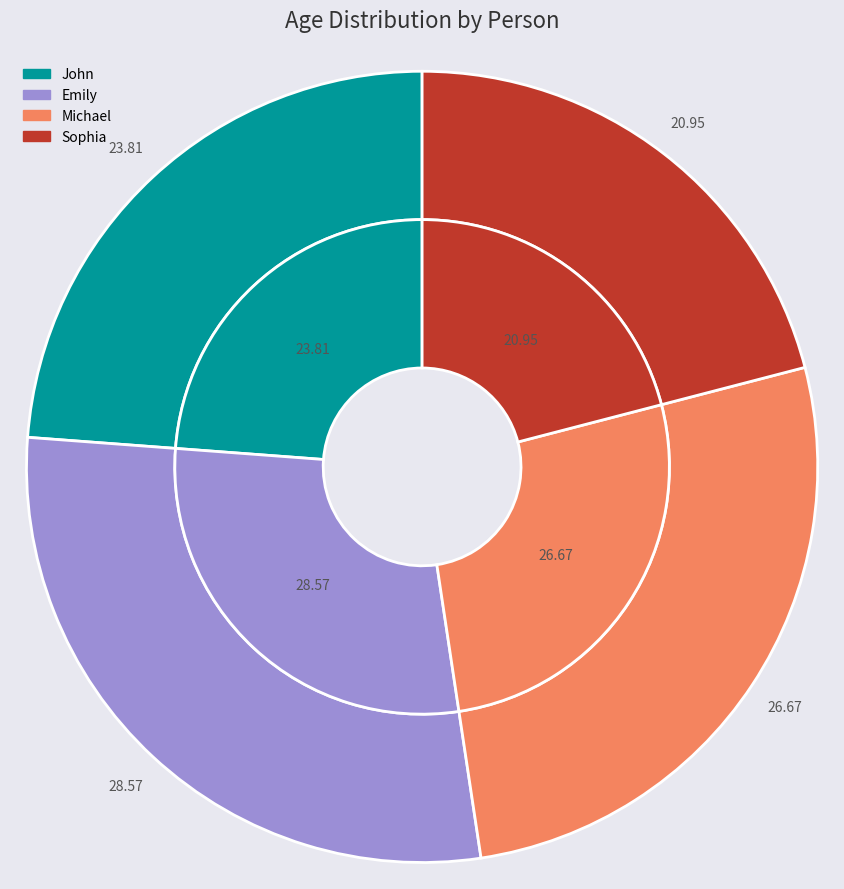

Combined, do Emily and Sophia account for over 50%?

No